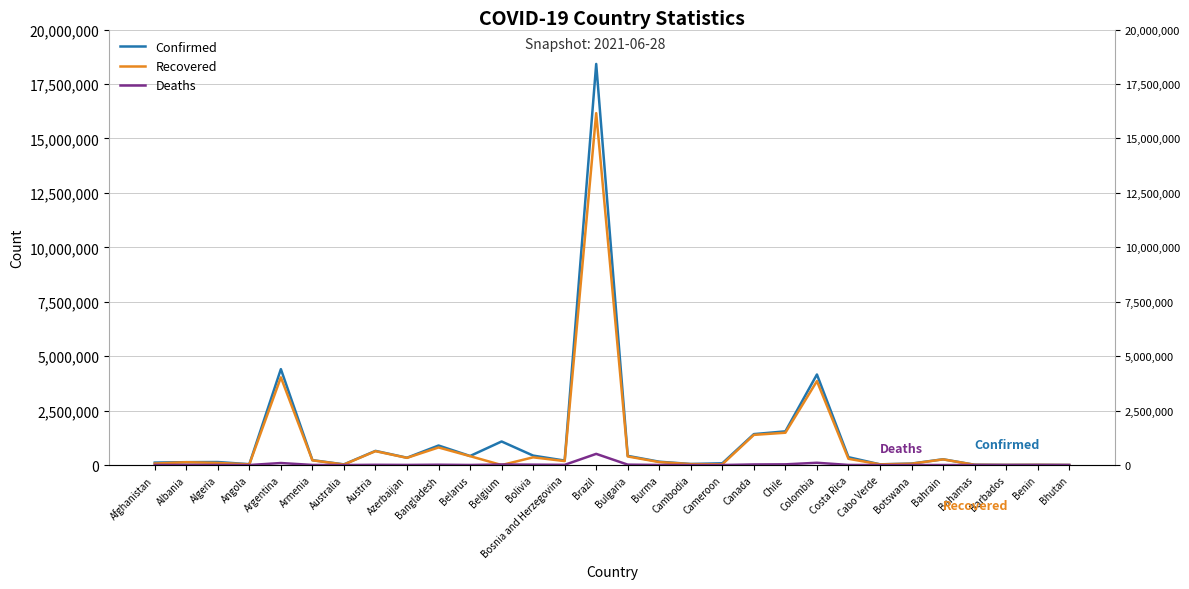

At Barbados, list the series in order from smallest to largest.

Deaths, Recovered, Confirmed